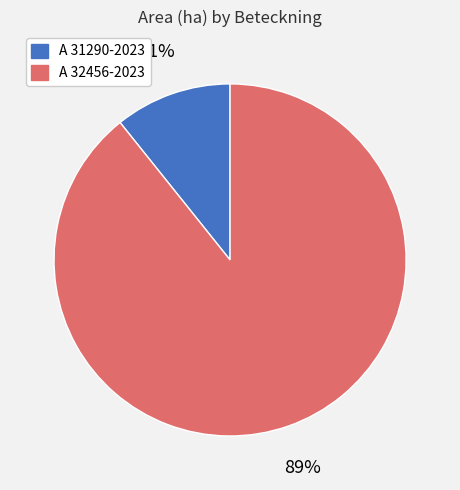

Combined, do A 31290-2023 and A 32456-2023 account for over 50%?

Yes